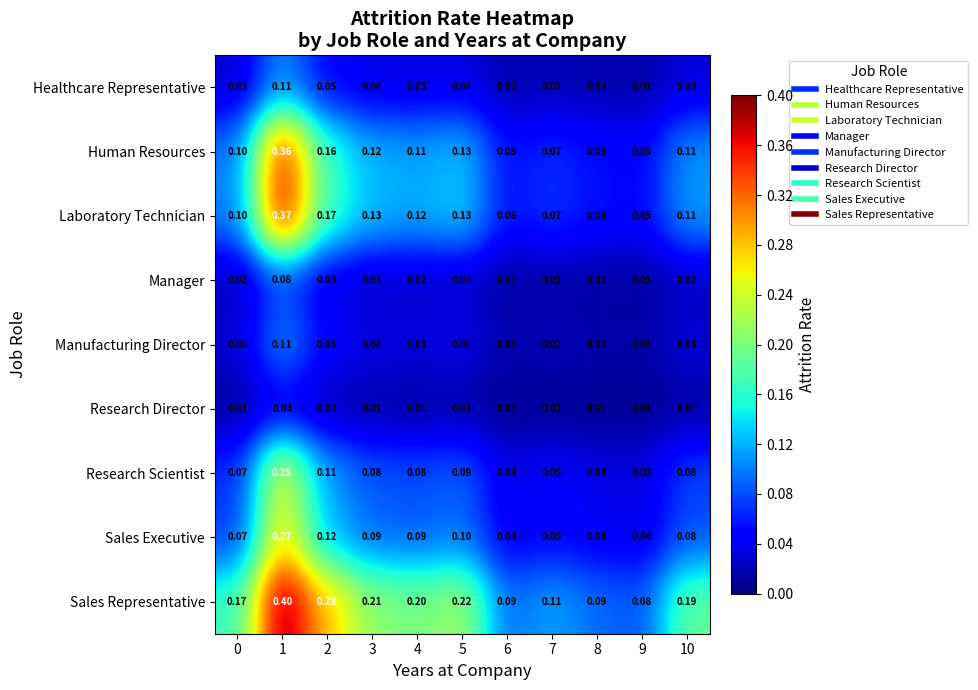

Count the number of data series in this chart.

9